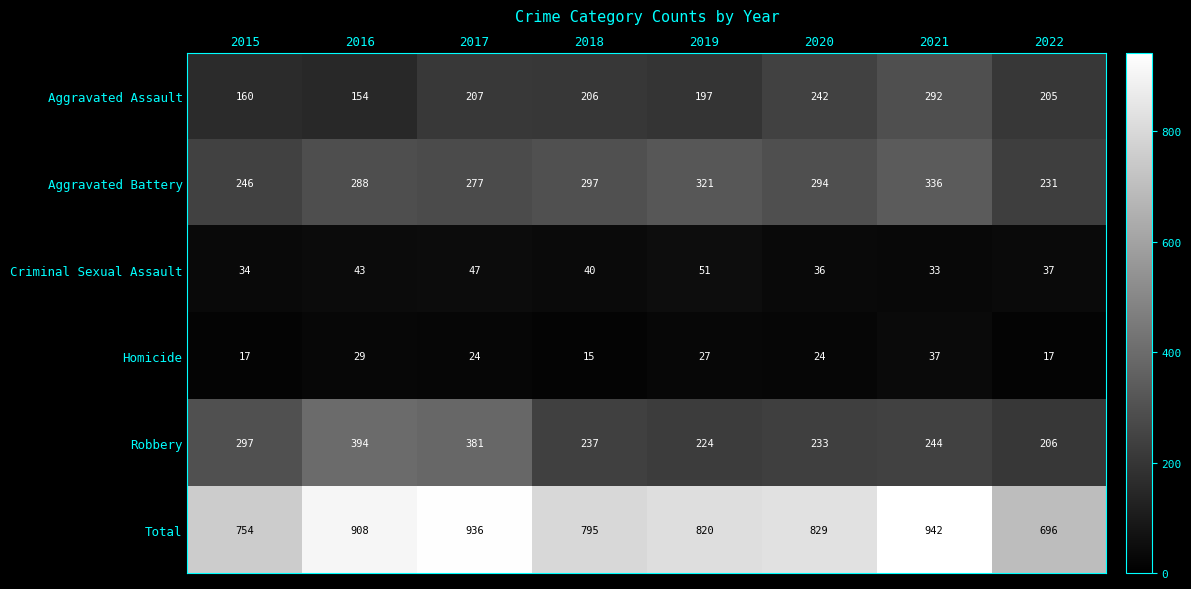

Which series has the largest total across all categories?

Total